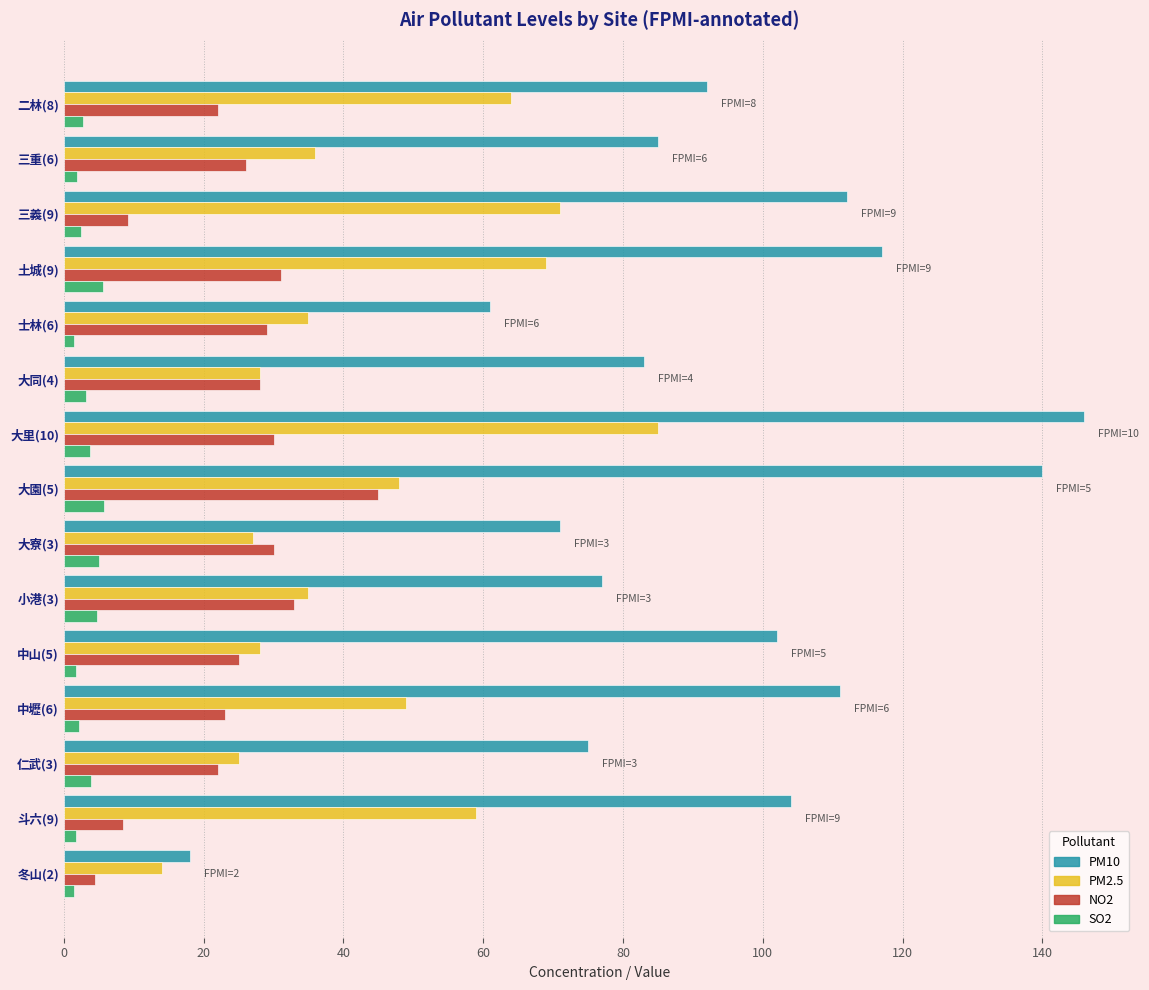

Which series has the largest total across all categories?

PM10